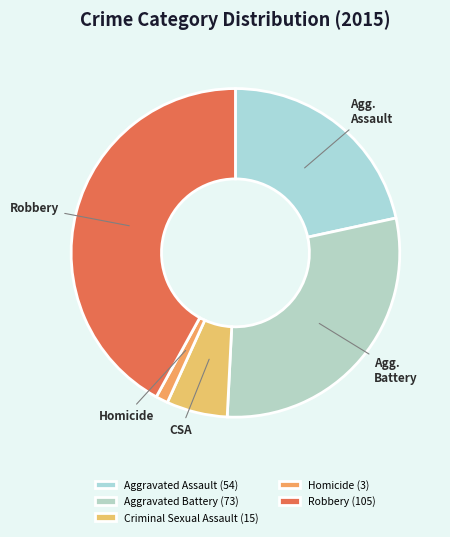

How many segments does this pie chart have?

5